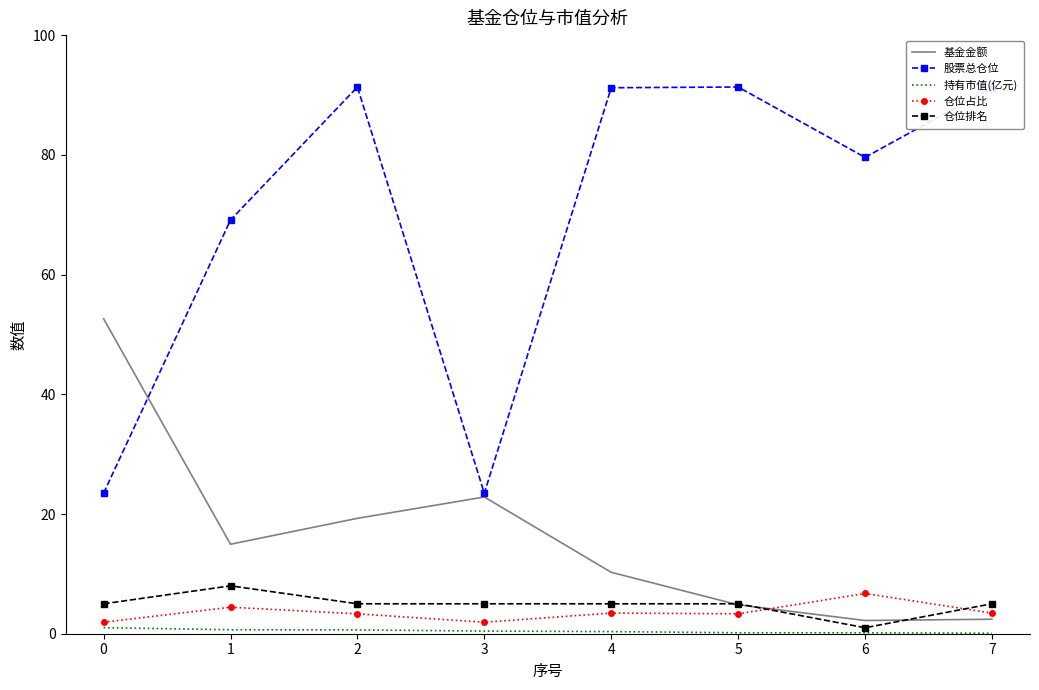

Count the number of data series in this chart.

5